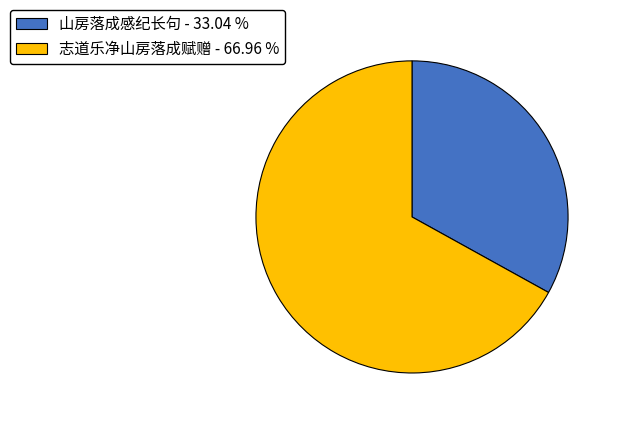

Rank the categories by value from lowest to highest.

山房落成感纪长句, 志道乐净山房落成赋赠